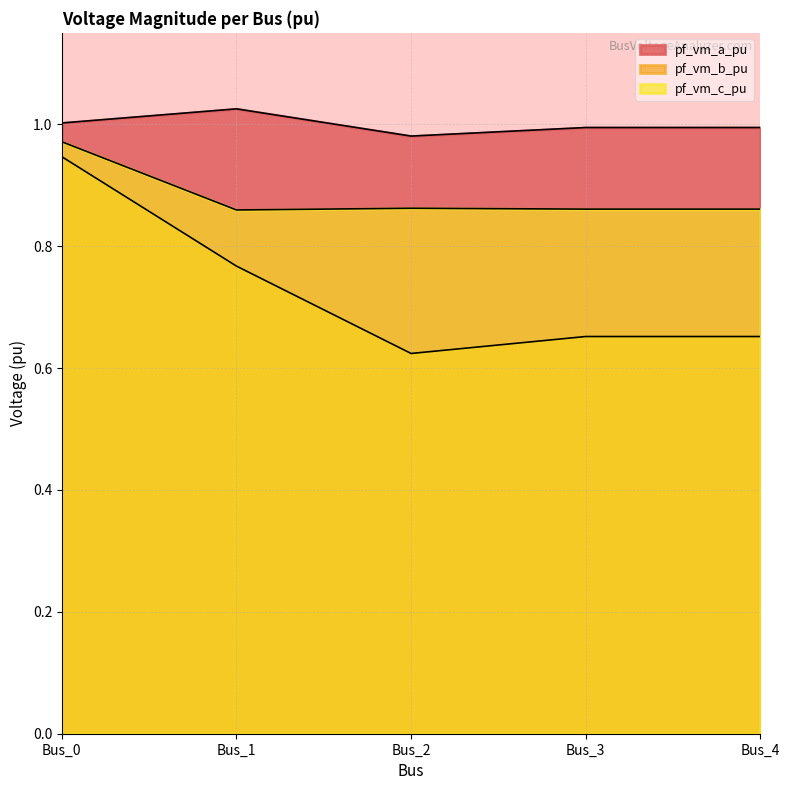

Where is the first local minimum for pf_vm_c_pu?

Bus_1